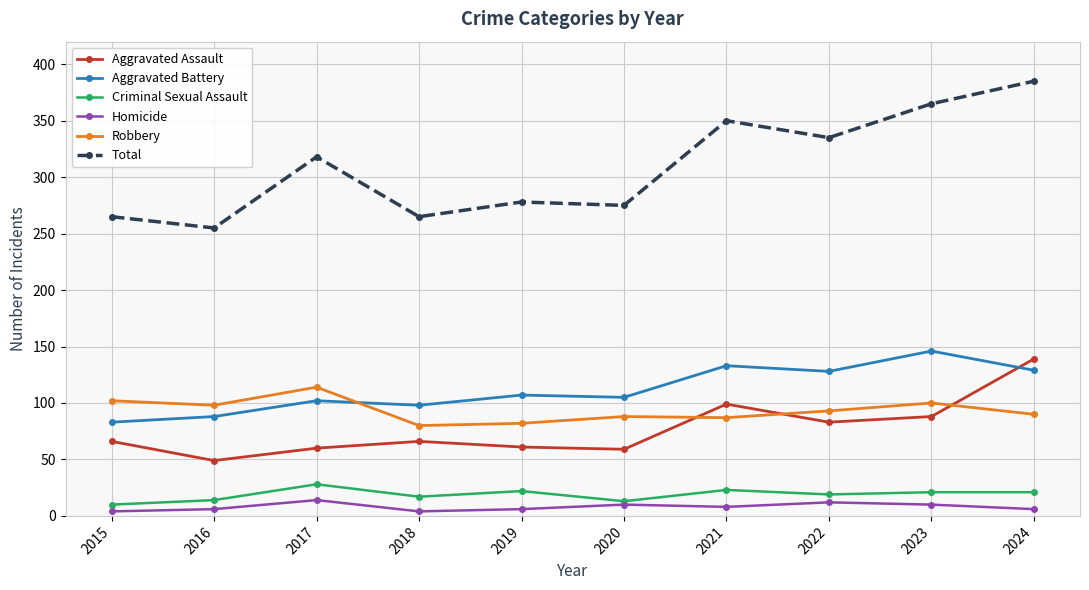

What is the difference between the Robbery values at 2016 and 2017?

16